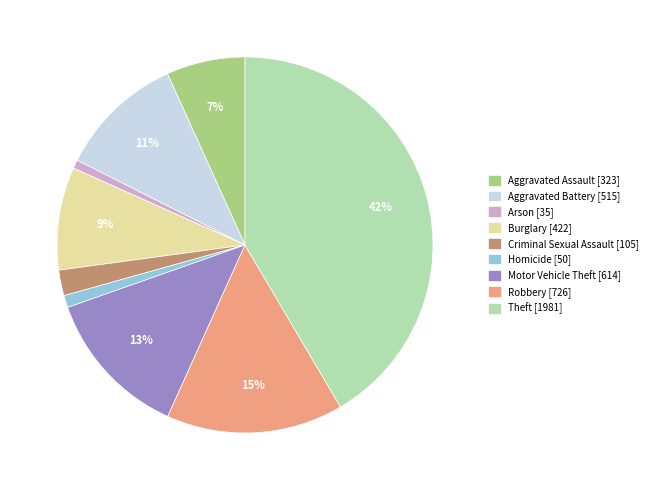

What percentage is the Robbery slice, to the nearest percent?

15%